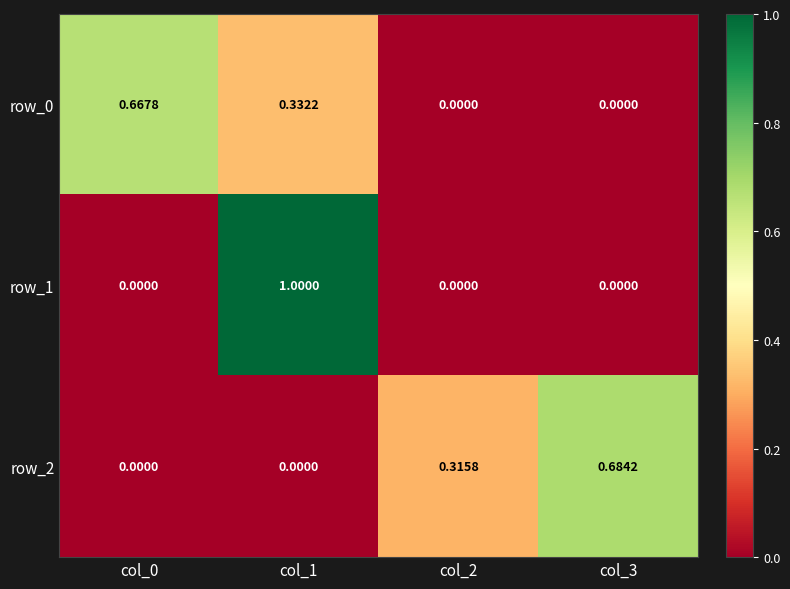

Is the value of row_2 at col_0 greater than the value of row_0 at col_1?

No